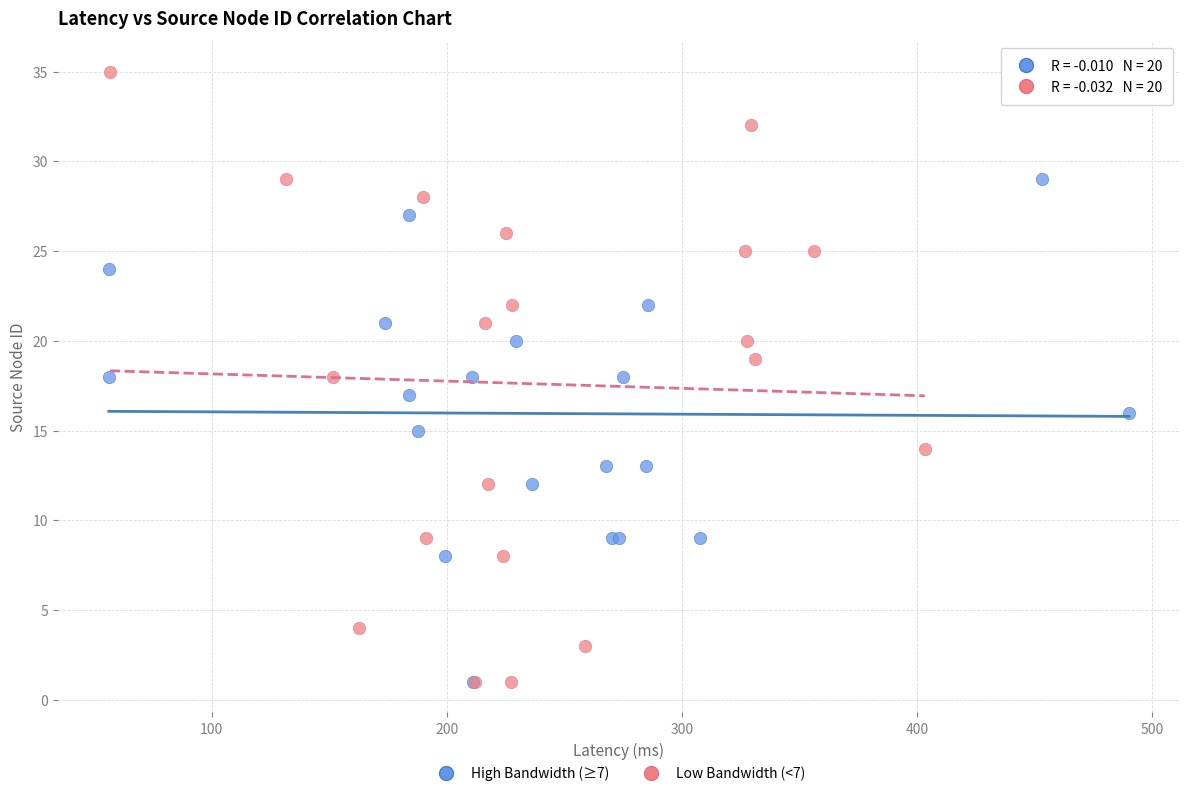

Which series reaches the maximum Y coordinate?

Low Bandwidth (<7)